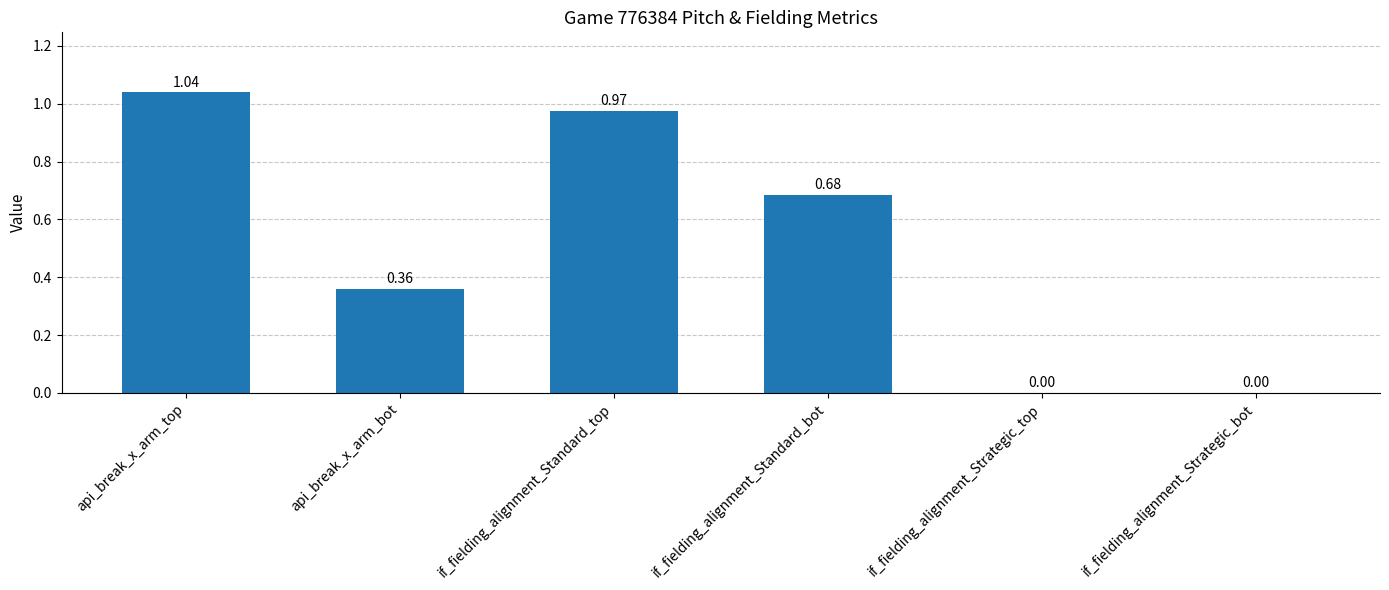

Which label corresponds to the largest value in the chart?

api_break_x_arm_top